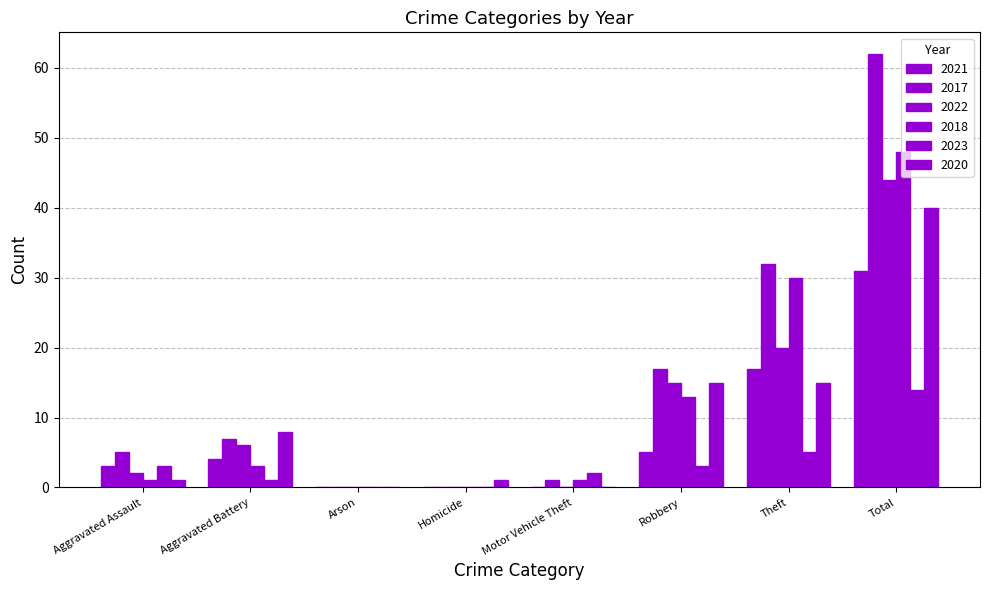

Does the chart contain stacked bars?

No